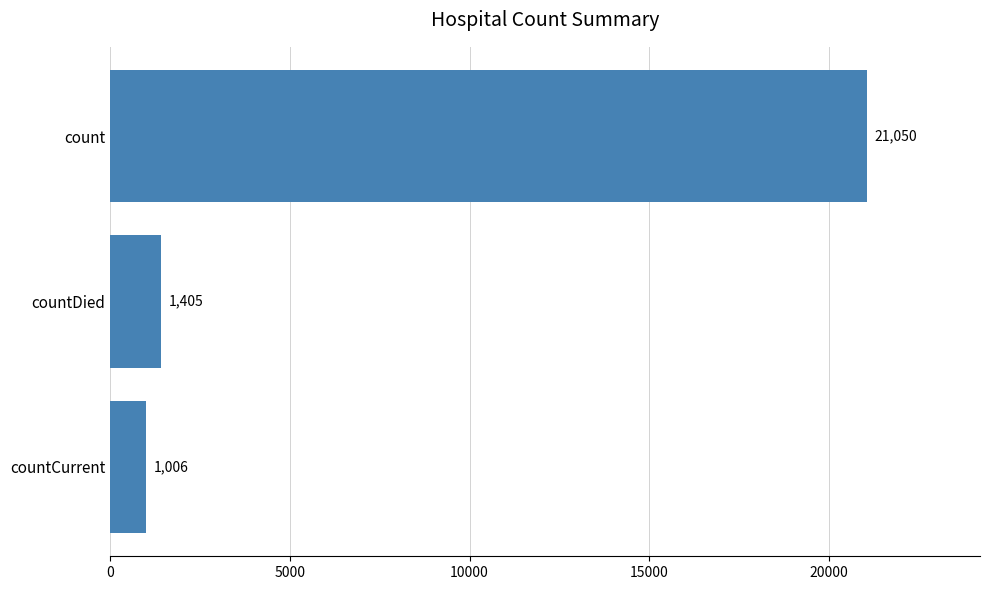

List the labels in order of value, largest first.

count, countDied, countCurrent